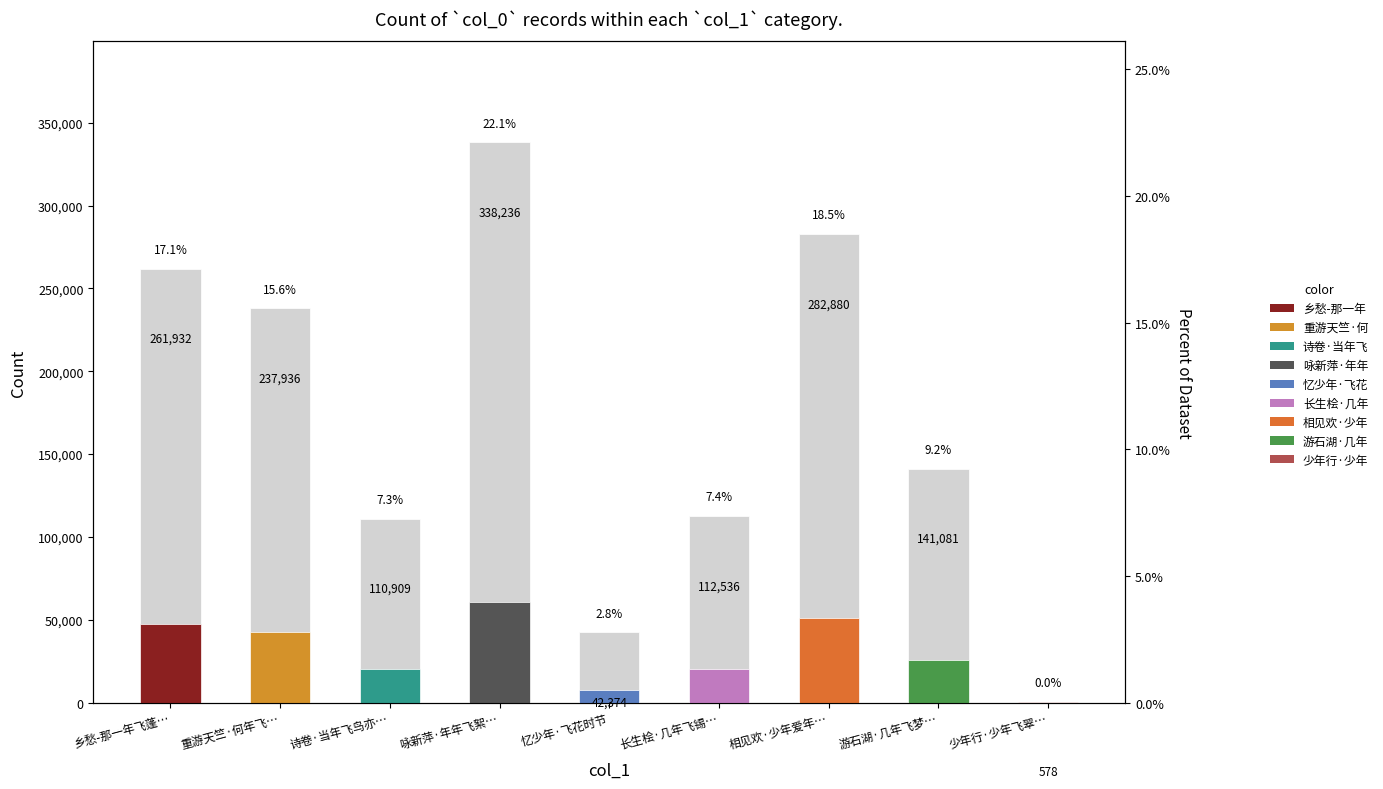

What is the label of the 1st bar from the left?

乡愁-那一年飞蓬…